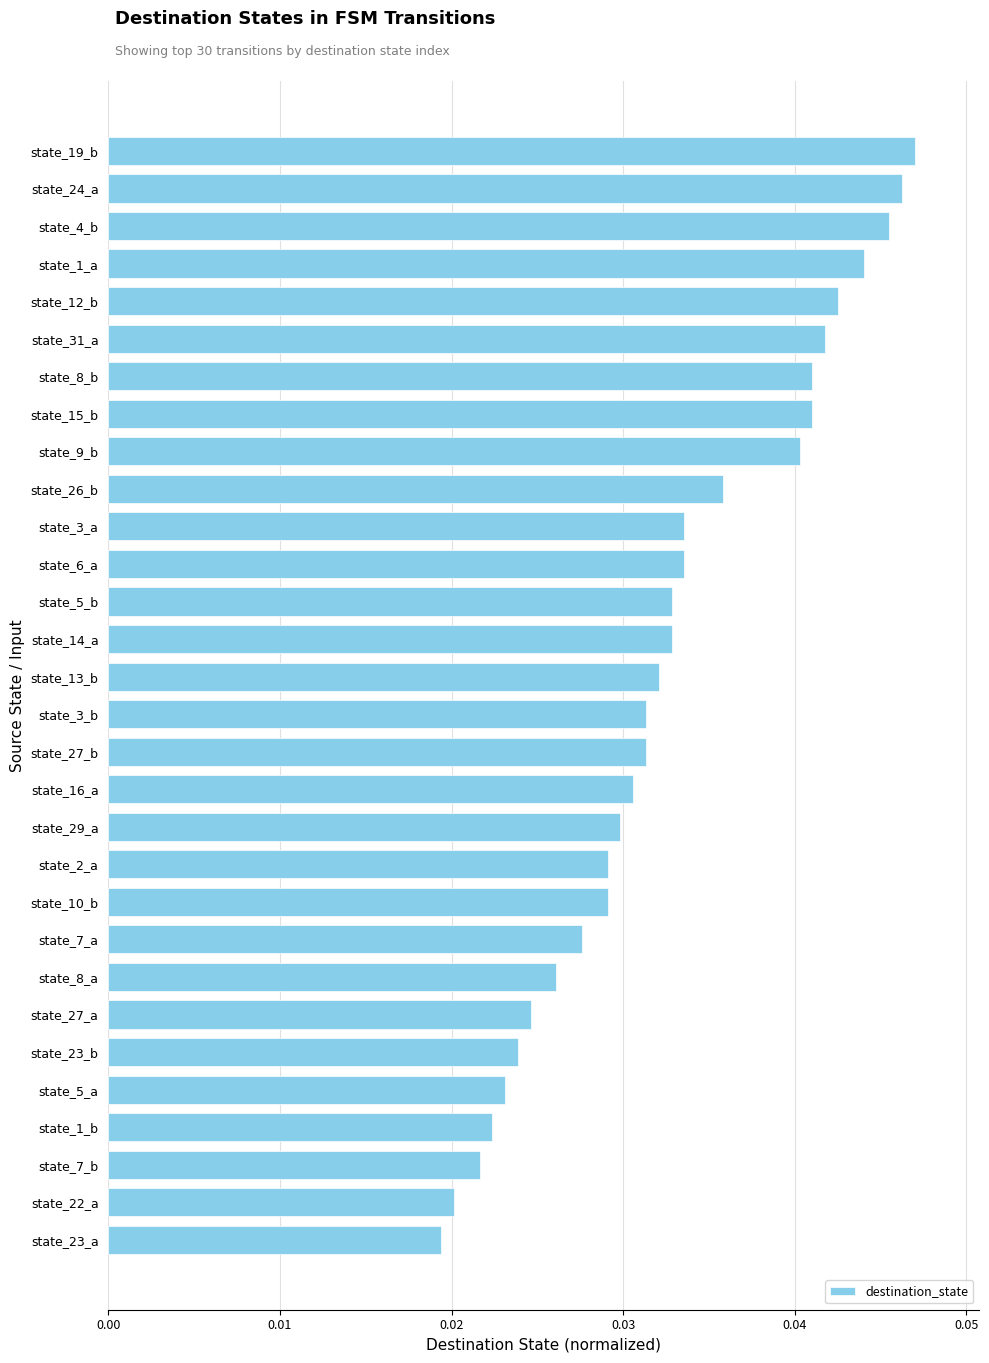

What is the label of the 29th bar from the bottom?

state_24_a